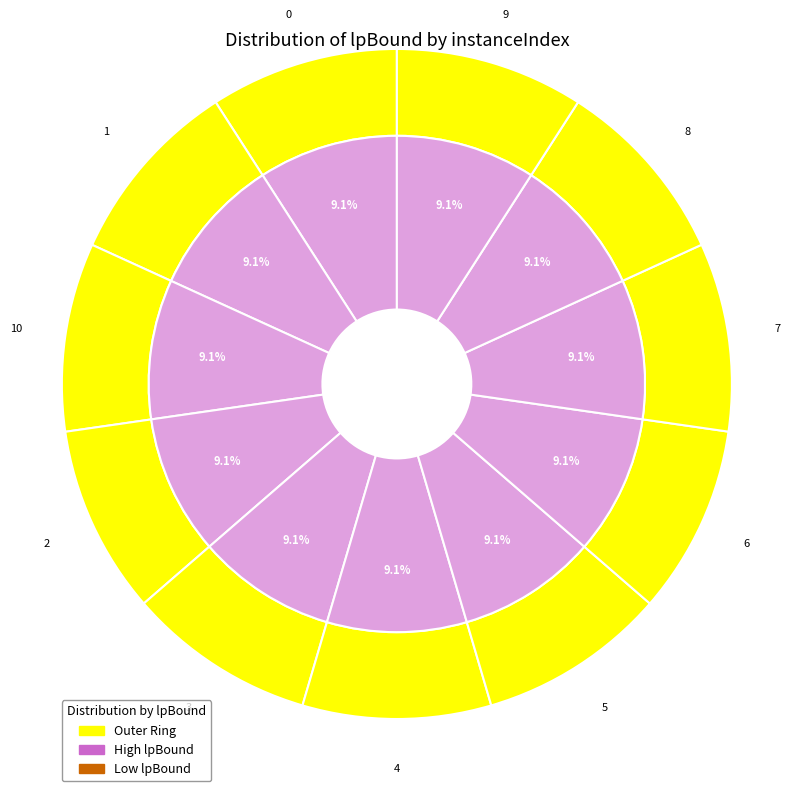

True or false: 1 accounts for 9% of the total.

True